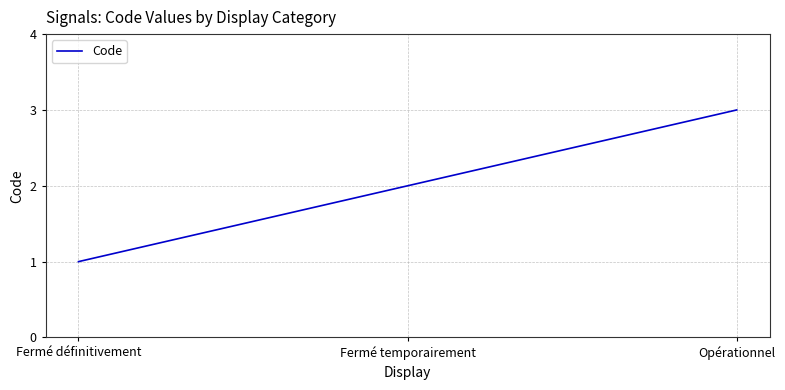

What is the average value?

2